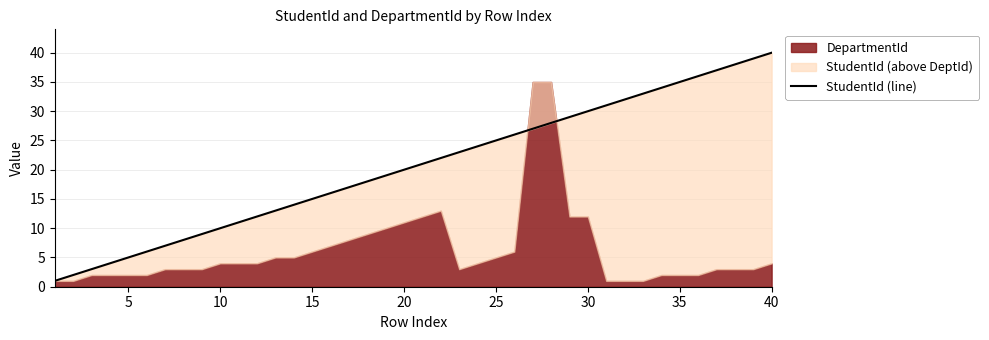

What is the difference between the values at 38 and 22?

16